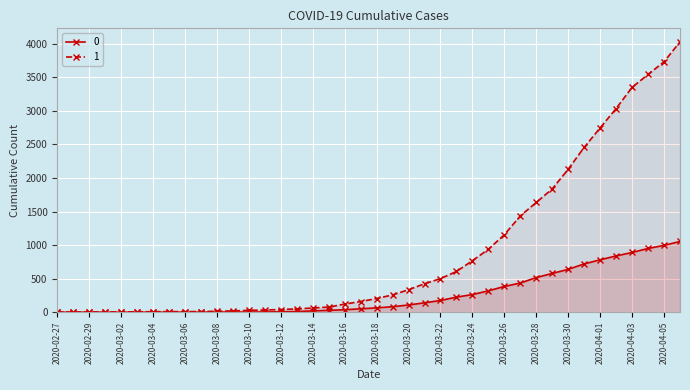

Rank the categories by 0 value from highest to lowest.

2020-04-06, 2020-04-05, 2020-04-04, 2020-04-03, 2020-04-02, 2020-04-01, 2020-03-31, 2020-03-30, 2020-03-29, 2020-03-28, 2020-03-27, 2020-03-26, 2020-03-25, 2020-03-24, 2020-03-23, 2020-03-22, 2020-03-21, 2020-03-20, 2020-03-19, 2020-03-18, 2020-03-17, 2020-03-16, 2020-03-15, 2020-03-14, 2020-03-13, 2020-03-12, 2020-03-11, 2020-03-08, 2020-03-09, 2020-03-10, 2020-03-07, 2020-02-27, 2020-02-28, 2020-02-29, 2020-03-01, 2020-03-02, 2020-03-03, 2020-03-04, 2020-03-05, 2020-03-06